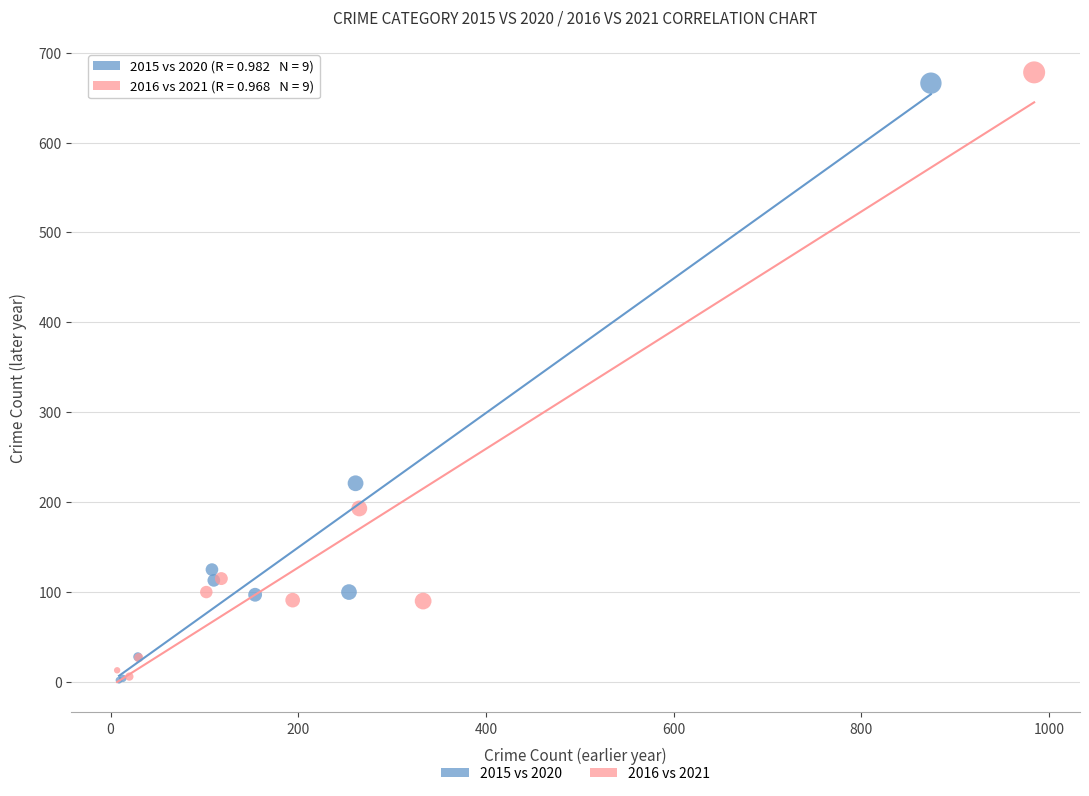

Which series has the widest spread of Y values?

2016 vs 2021